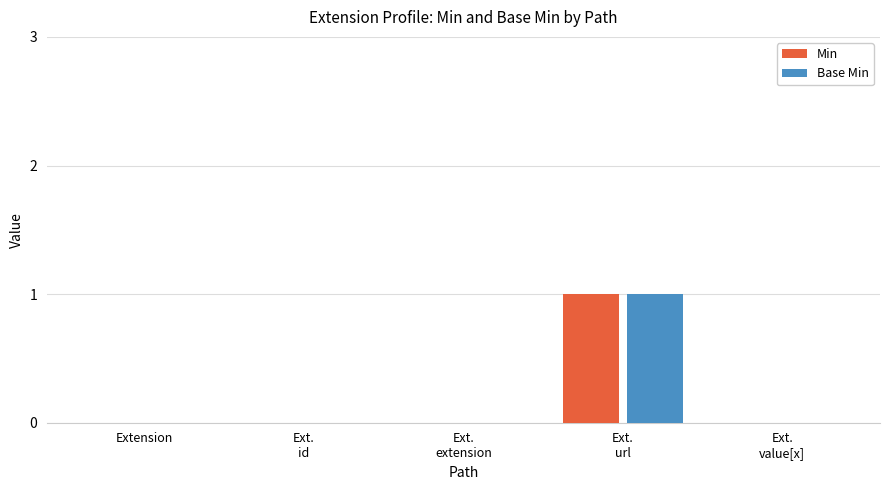

What is the greatest value displayed?

1